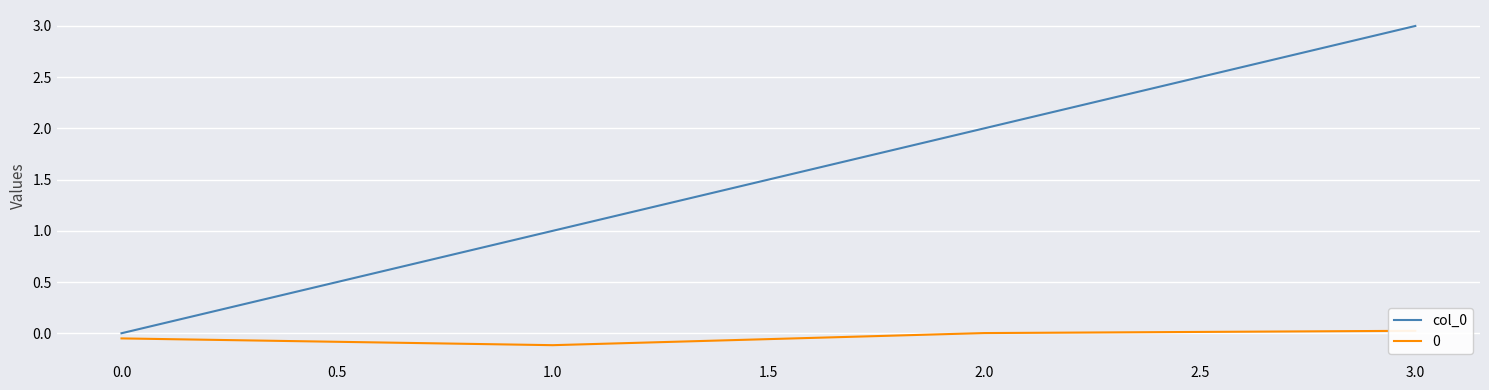

List the labels in order of col_0 value, largest first.

3.0, 2.0, 1.0, 0.0